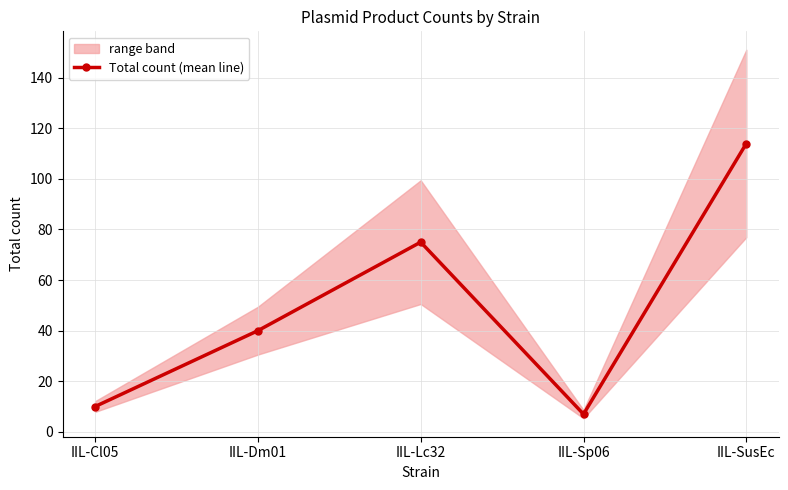

At which label does the data first exceed 40?

IIL-Lc32